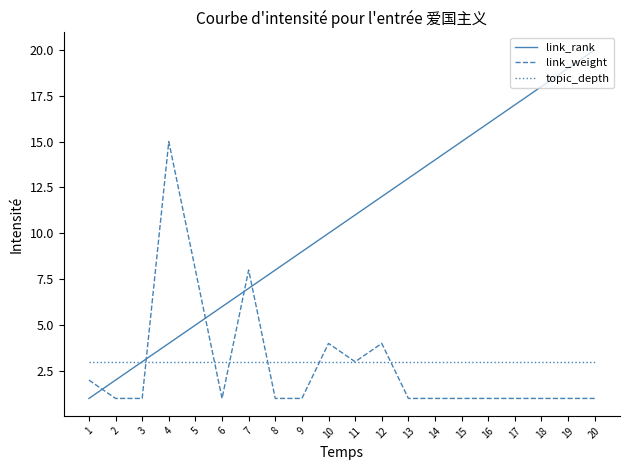

What is the spread (max minus min) of values at 17?

16